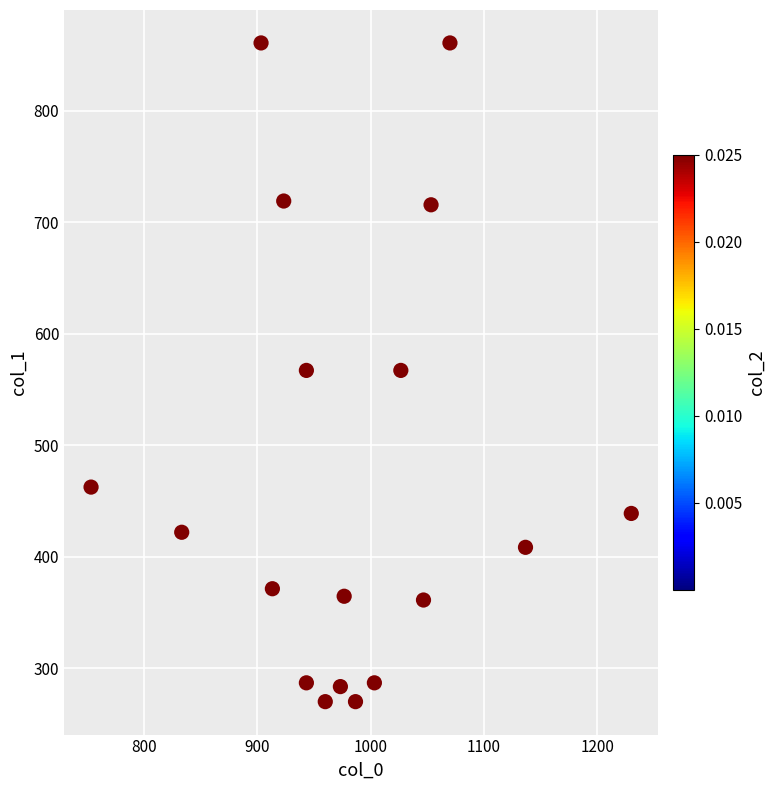

What is the range of Y values (max minus min)?

590.6